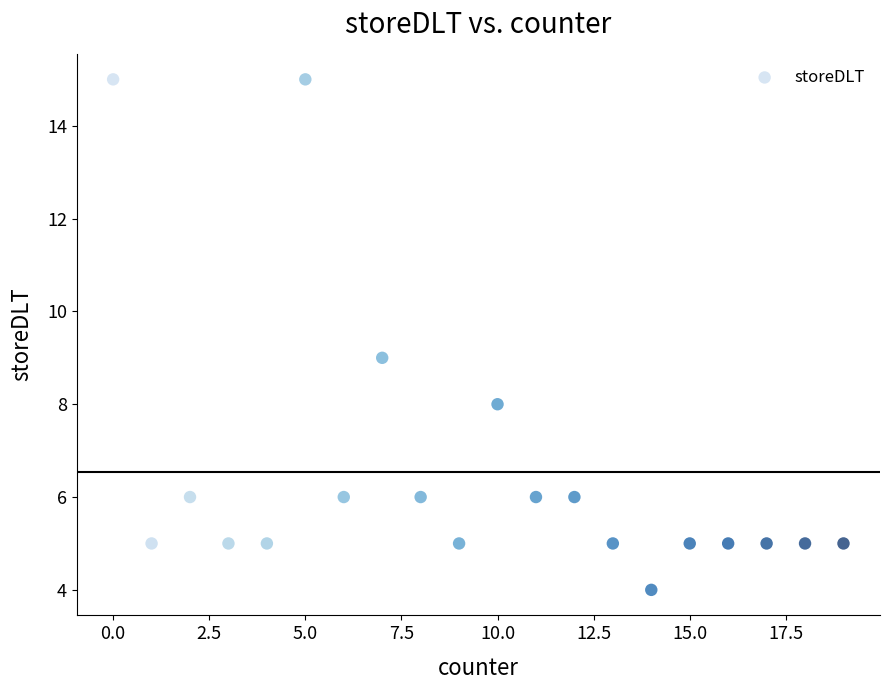

What is the range of Y values (max minus min)?

11